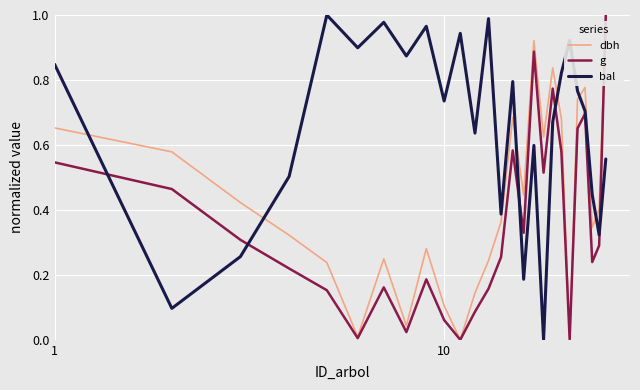

Rank the series by their average value, from highest to lowest.

bal, dbh, g